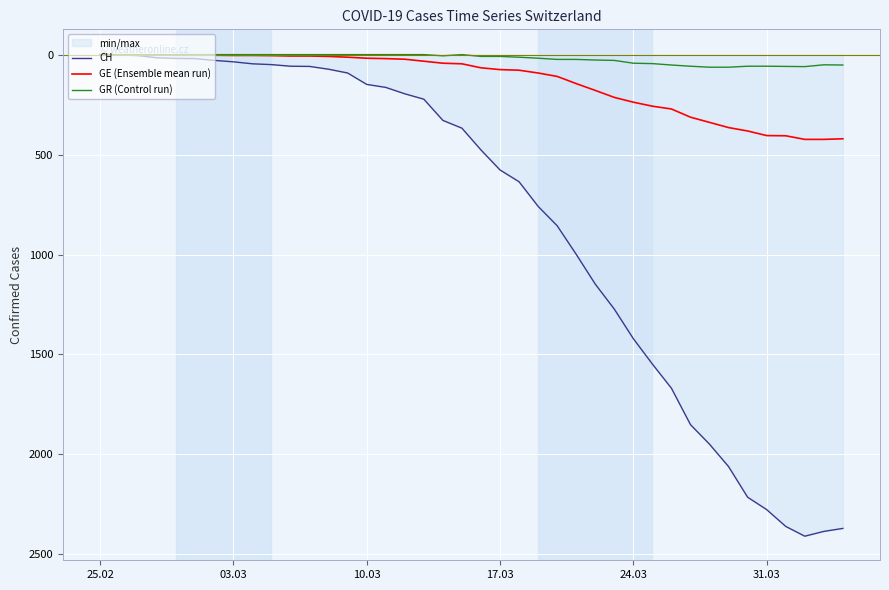

What is the highest value of the CH series?

2409